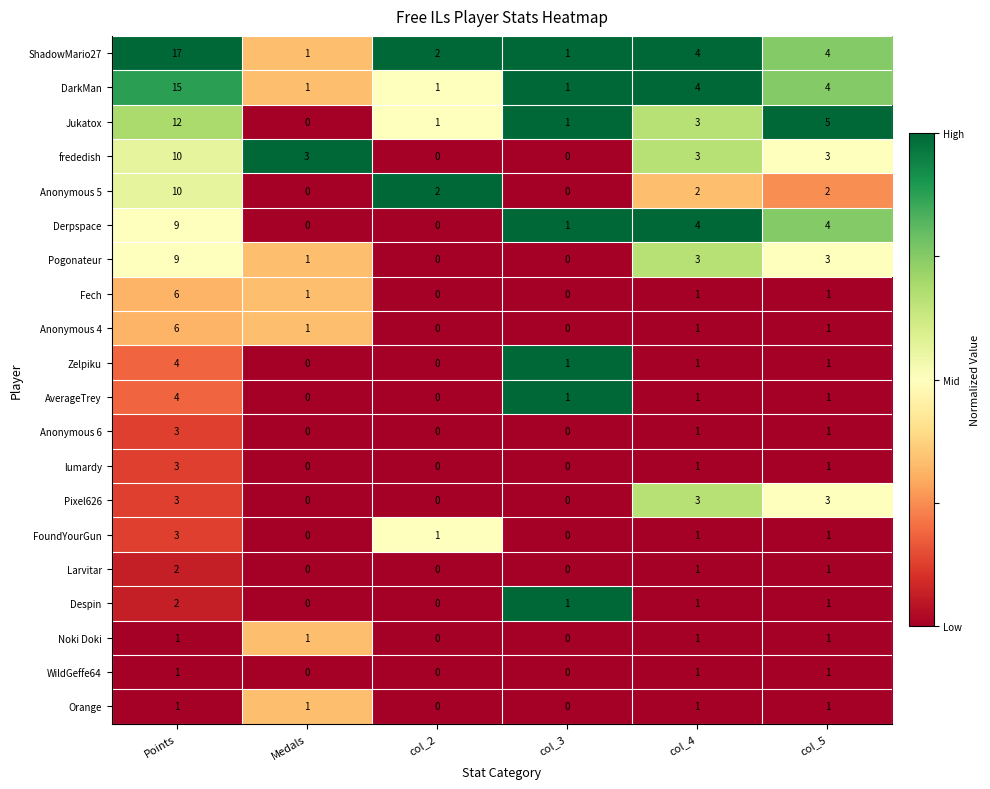

Which series has the largest total across all categories?

ShadowMario27